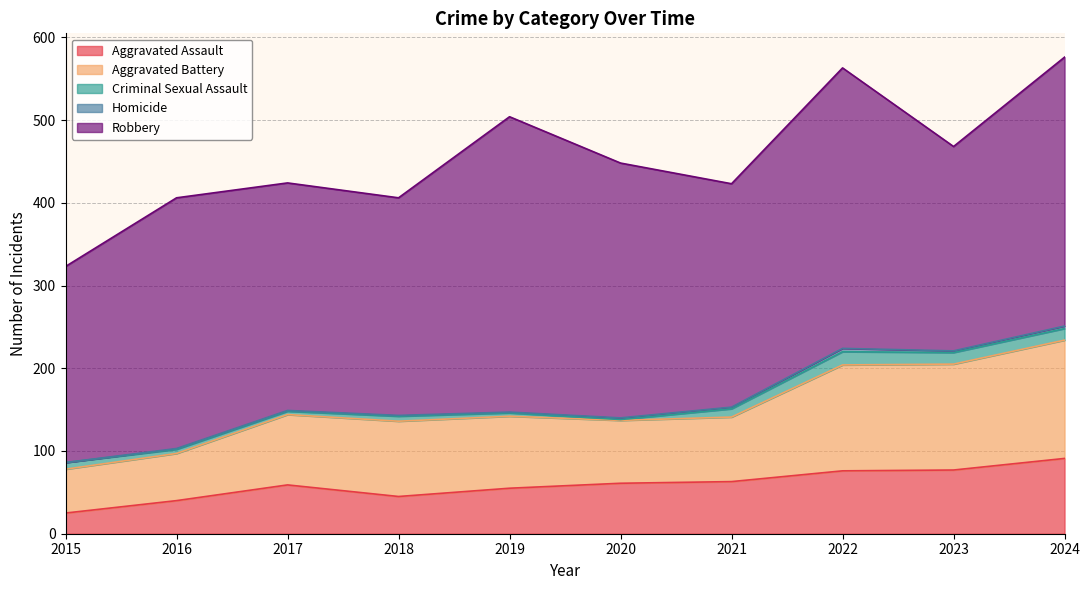

In Aggravated Assault, how many points are higher than both neighbors (excluding endpoints)?

1